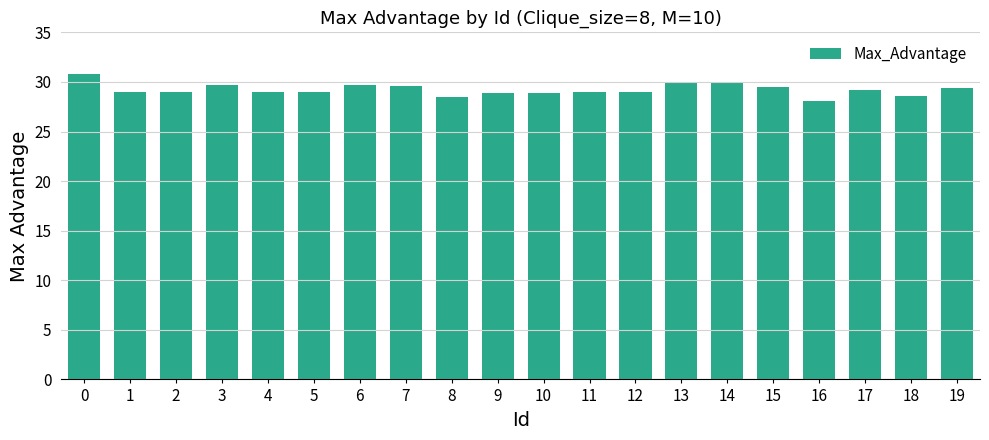

At which category does the chart reach its minimum across all series?

16